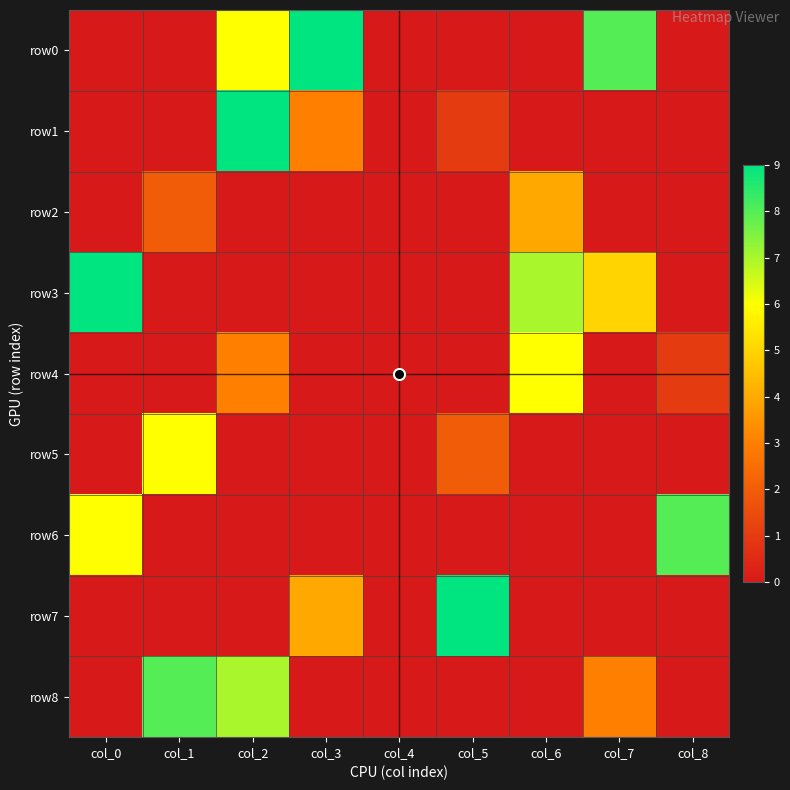

What is the difference between the highest and lowest values at col_0?

9